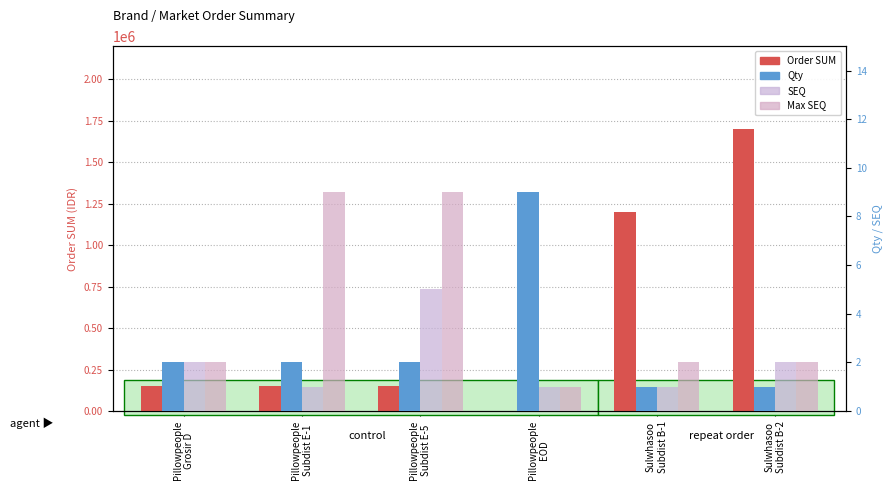

Rank the categories by Qty value from lowest to highest.

Sulwhasoo
Subdist B-1, Sulwhasoo
Subdist B-2, Pillowpeople
Grosir D, Pillowpeople
Subdist E-1, Pillowpeople
Subdist E-5, Pillowpeople
EOD